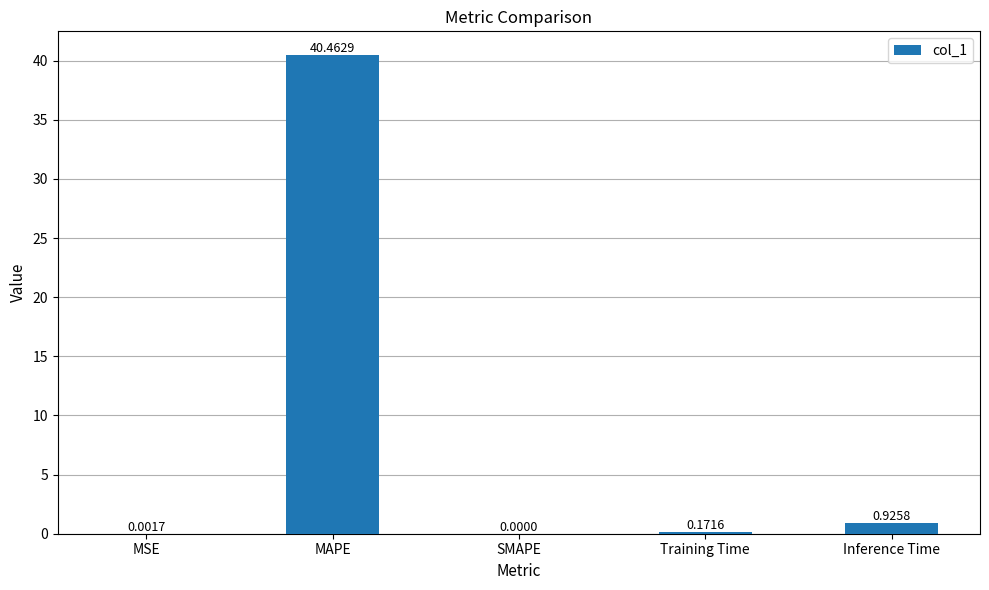

How many data points does each series have?

5